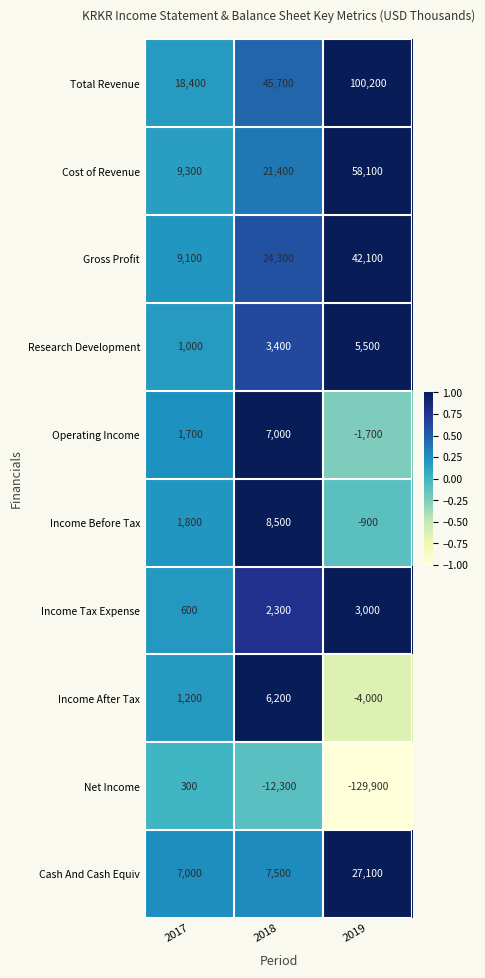

What is the sum of the Net Income values at 2019 and 2018?

-142200